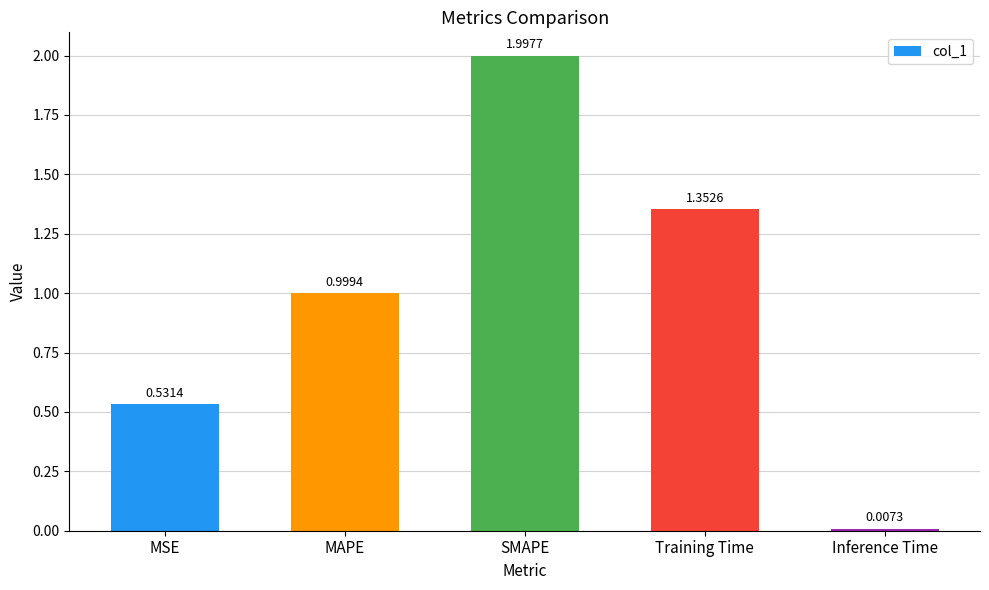

What is the change in value from SMAPE to Inference Time?

-2.0